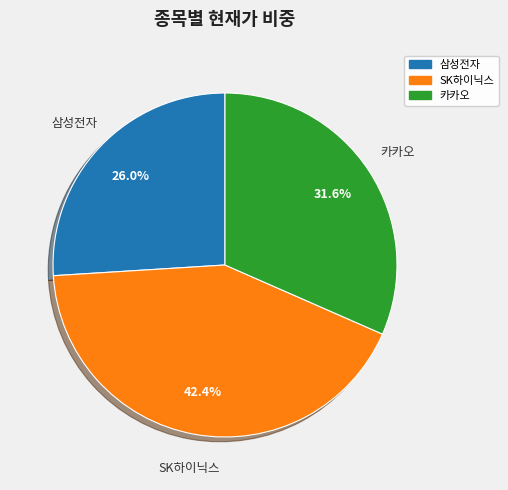

How many segments does this pie chart have?

3